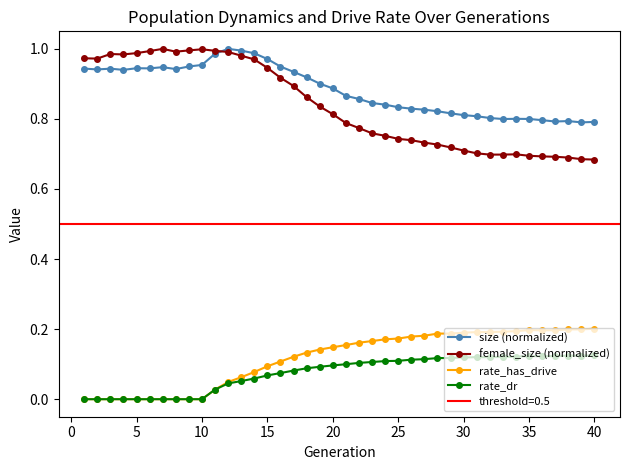

The value of female_size (normalized) at 30 is 0.7. True or false?

True